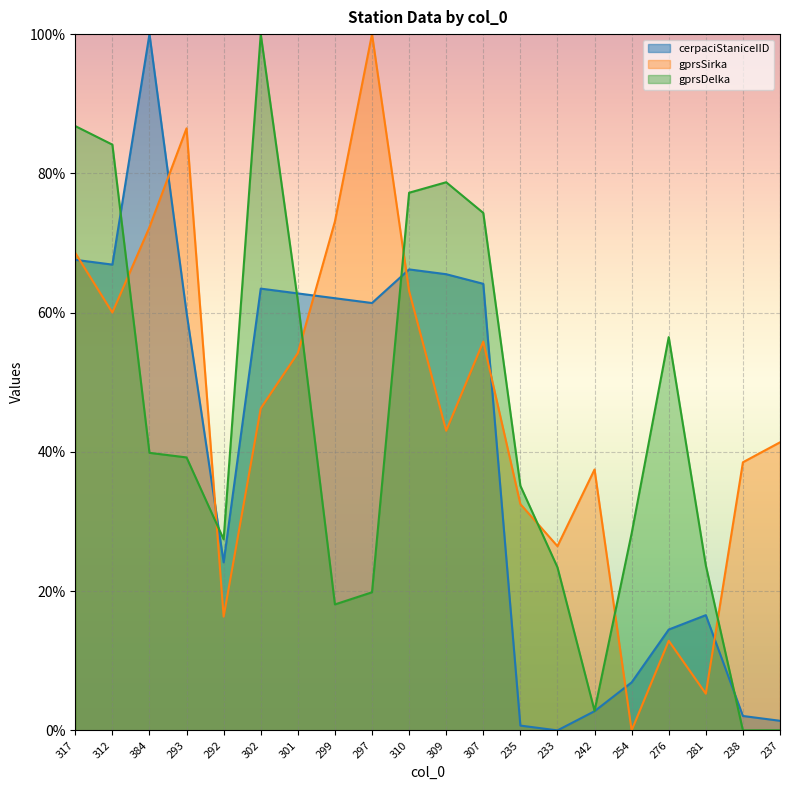

How many categories are shown in the chart?

20